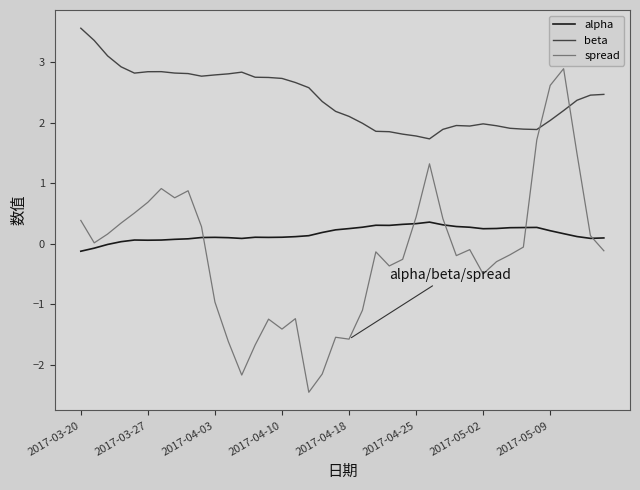

What are all the series names shown in the legend?

alpha, beta, spread